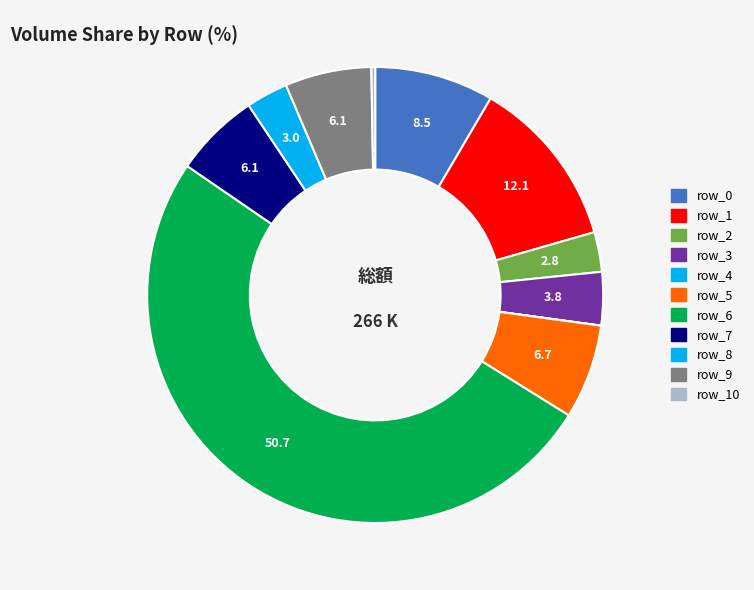

The row_9 slice represents 6% of the pie. True or false?

True